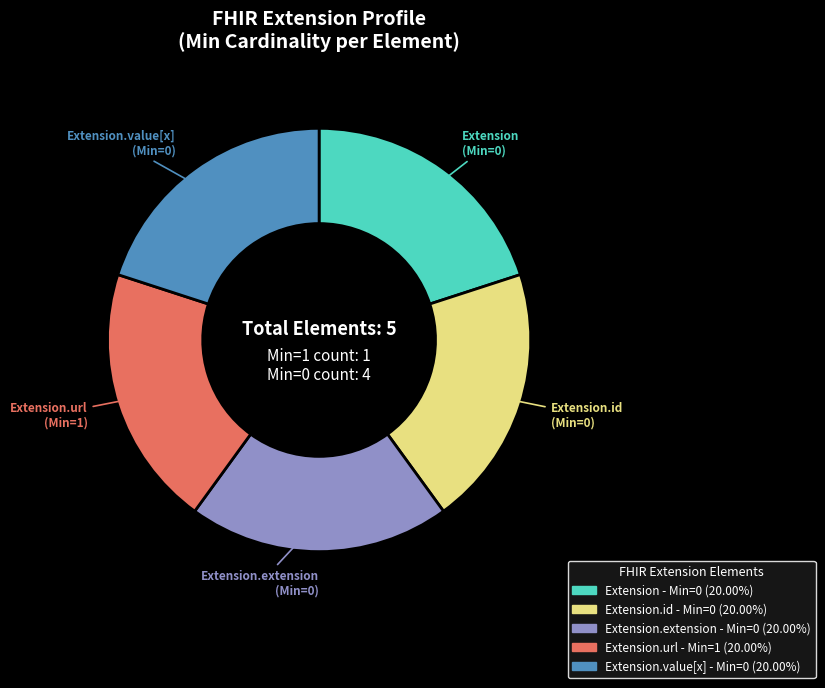

Does any single category account for the majority?

No